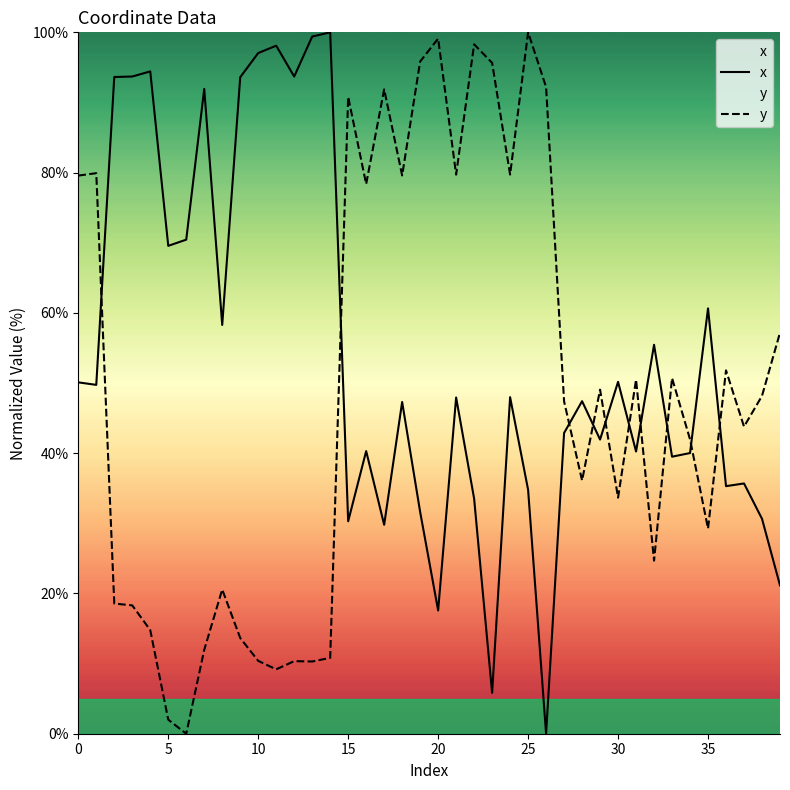

How many lines are shown in the chart?

2